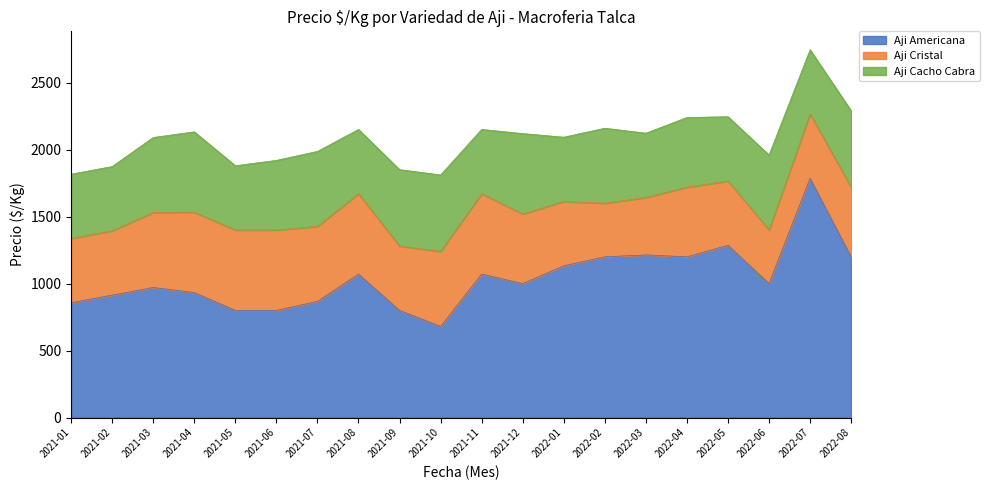

True or false: Aji Cacho Cabra and Aji Americana intersect in this chart.

False